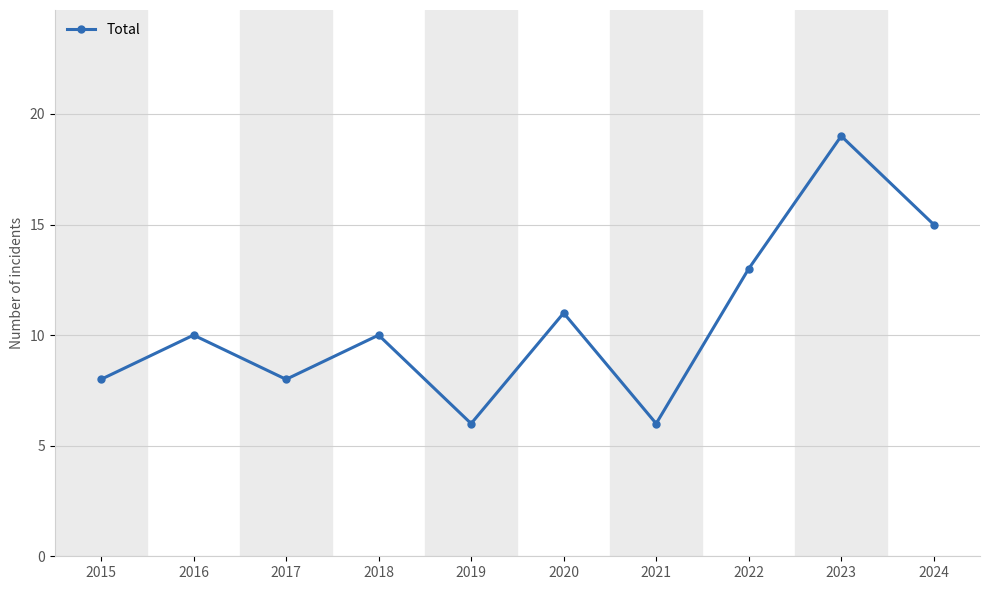

What is the value of the 4th point from the left?

10